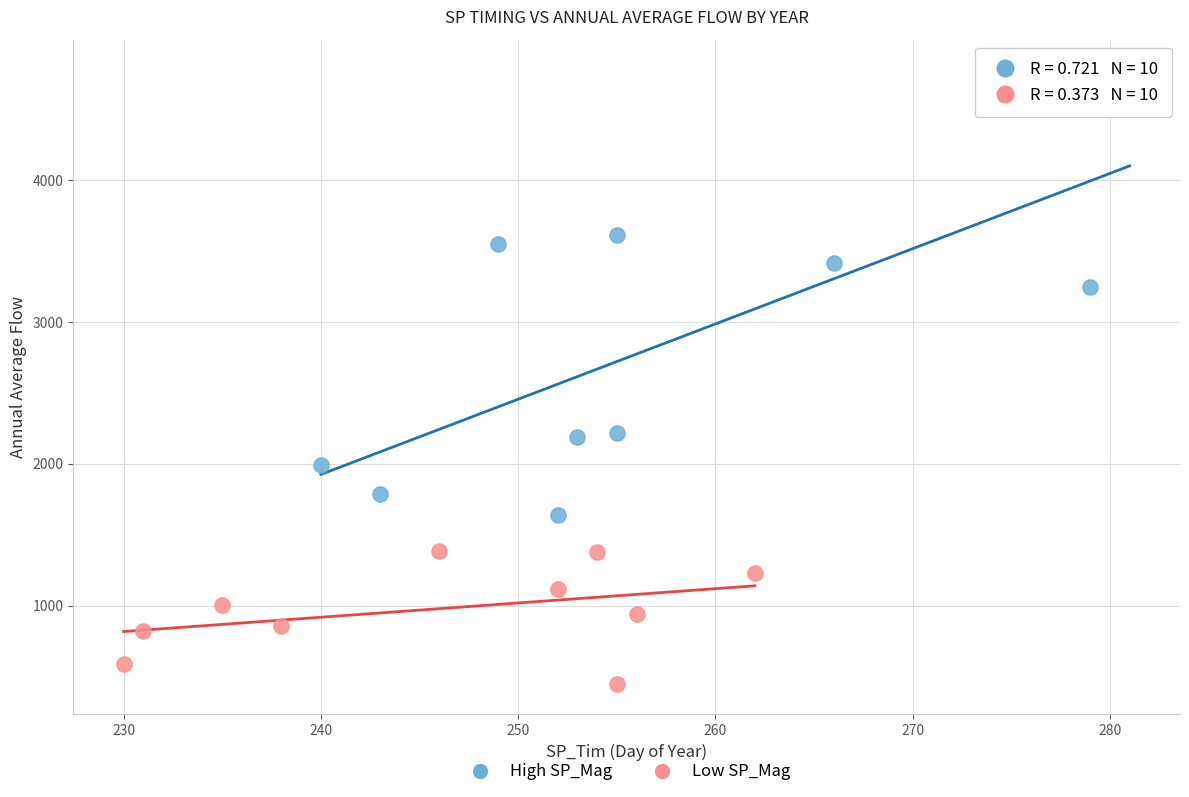

Which series contains the lowest Y value?

Low SP_Mag